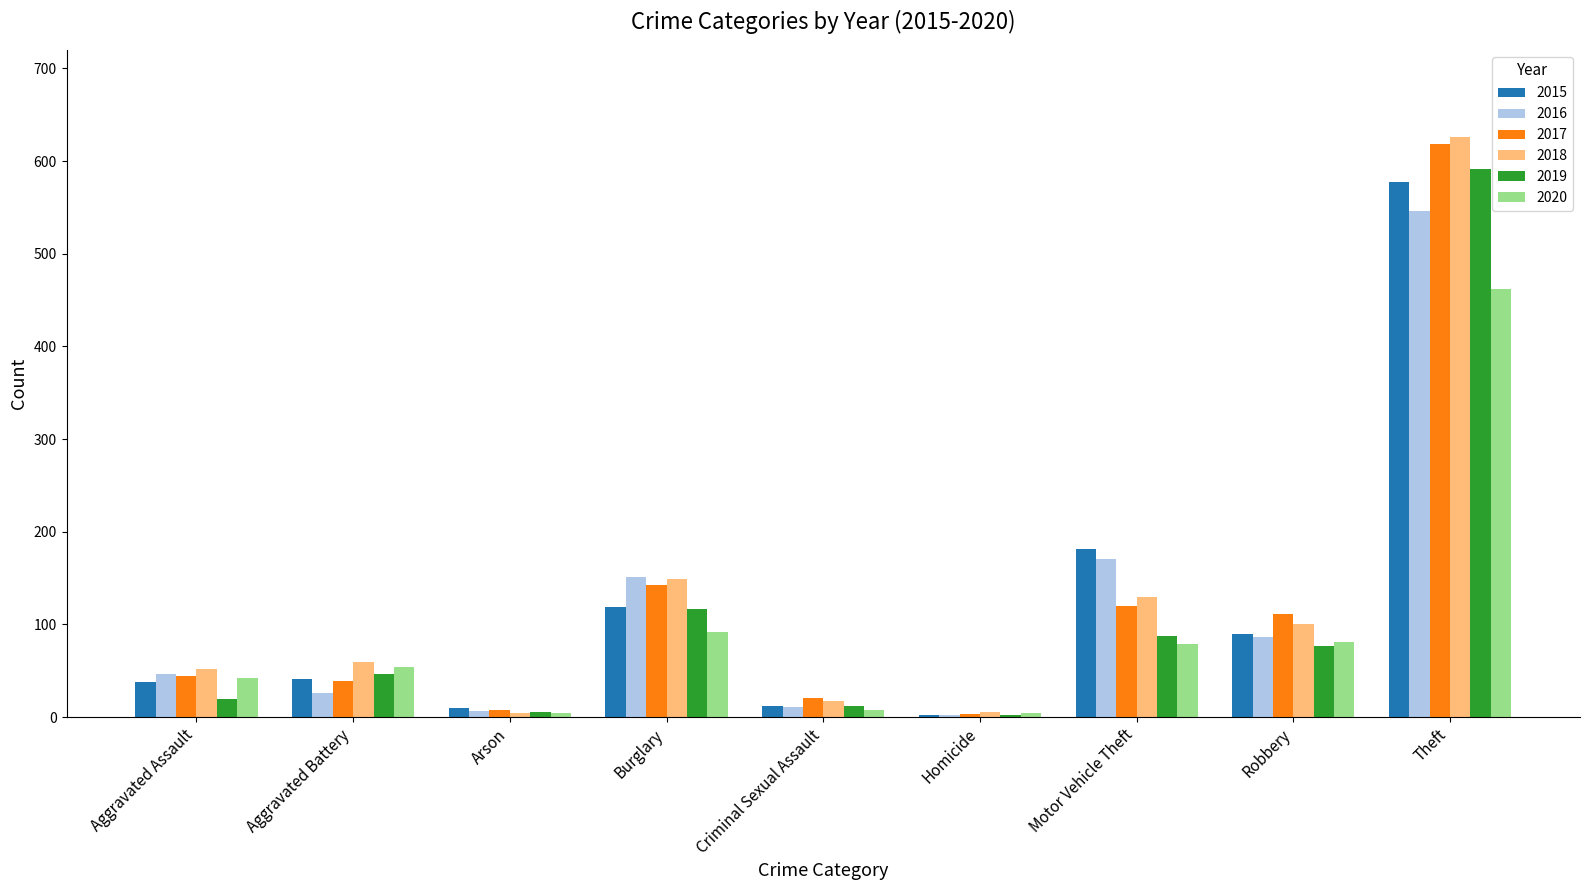

What is the sum of all 2019 values?

957